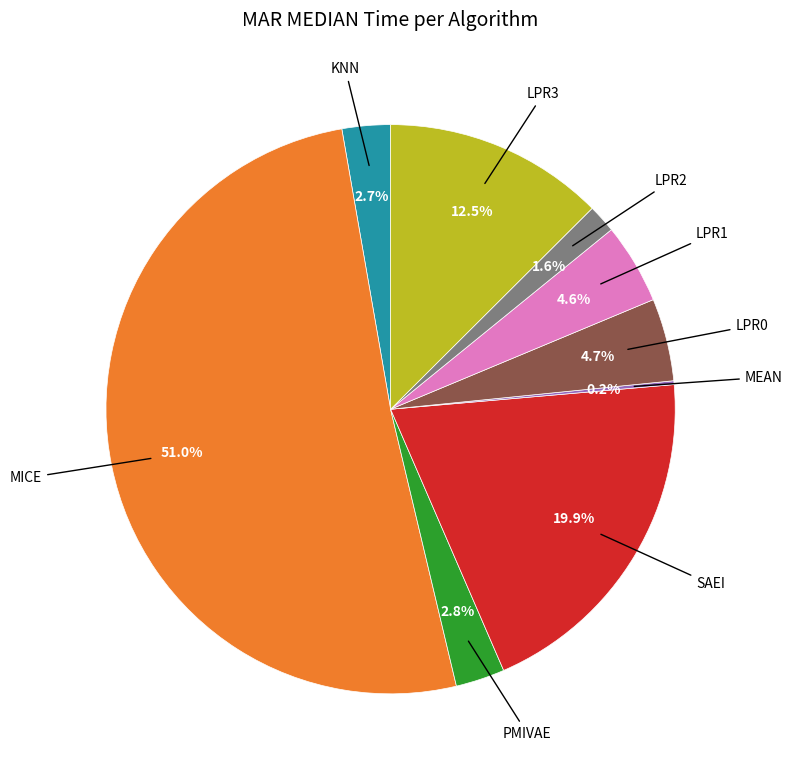

Is there any slice that represents more than half of the pie?

Yes